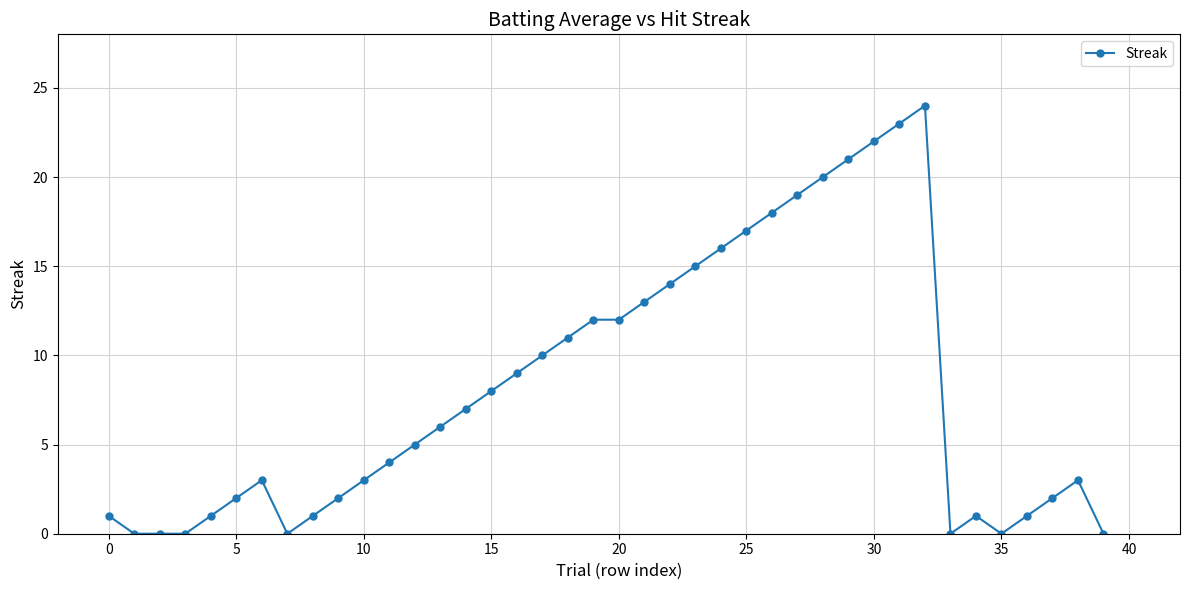

What is the sum of all values?

326